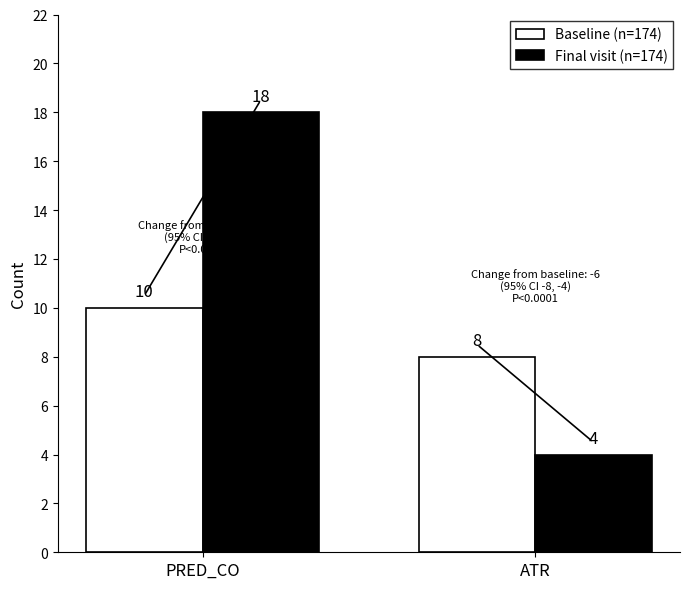

Does the chart contain stacked bars?

No